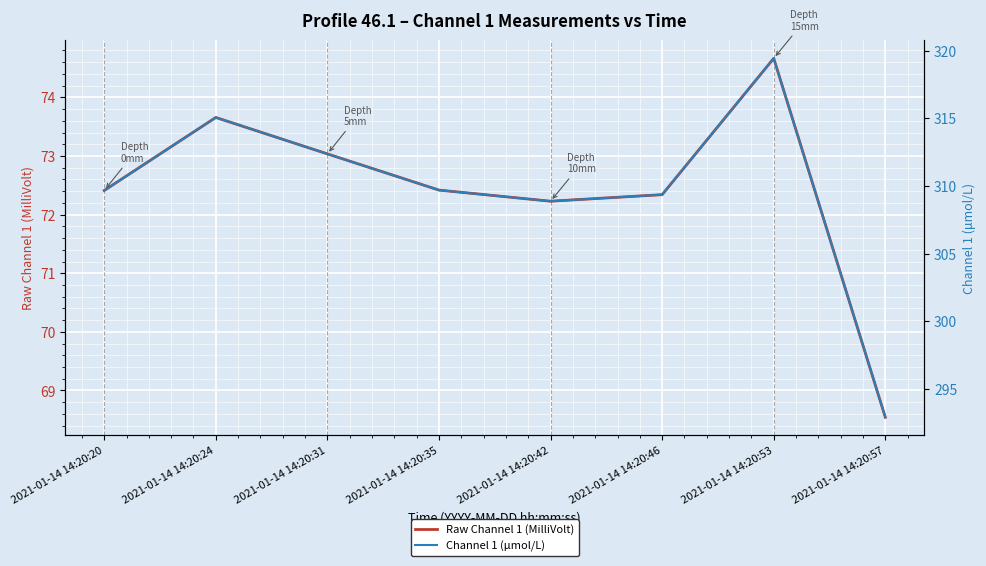

List the labels in order of Raw Channel 1 (MilliVolt) value, largest first.

2021-01-14 14:20:53, 2021-01-14 14:20:24, 2021-01-14 14:20:31, 2021-01-14 14:20:35, 2021-01-14 14:20:20, 2021-01-14 14:20:46, 2021-01-14 14:20:42, 2021-01-14 14:20:57